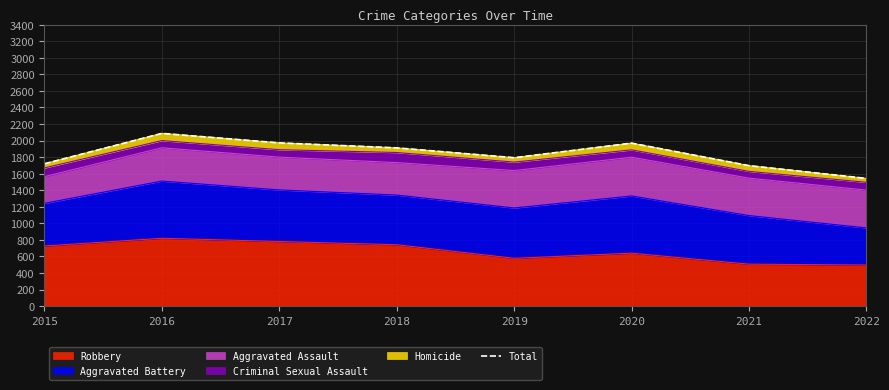

How many data points does each series have?

8